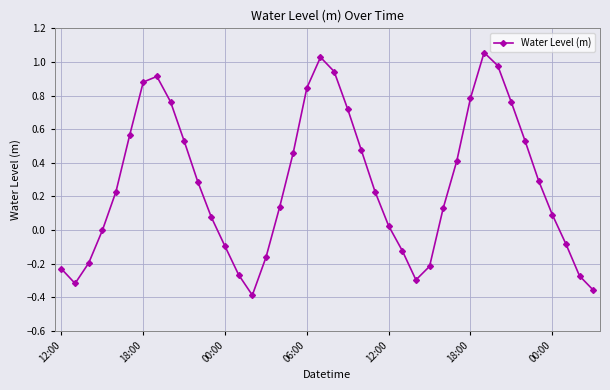

How many series are shown in this chart?

1